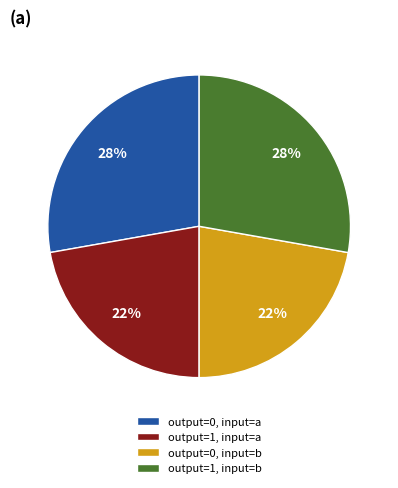

Is the sum of output=0, input=a and output=1, input=b greater than half?

Yes